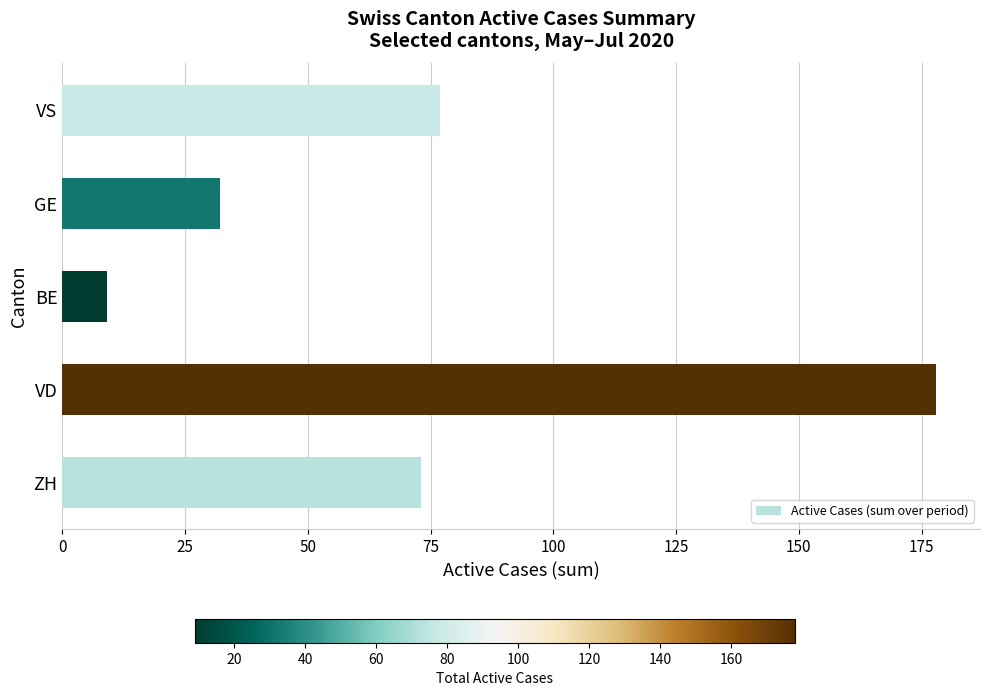

Are the bars horizontal?

Yes